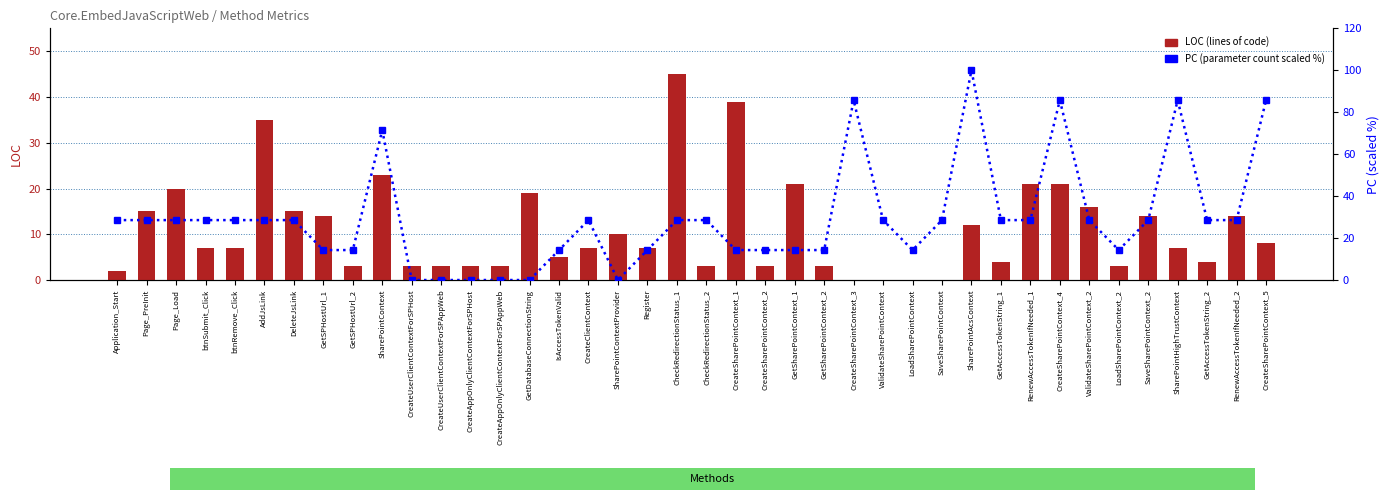

The value of PC (scaled %) at CreateSharePointContext_3 is 52.8. True or false?

False